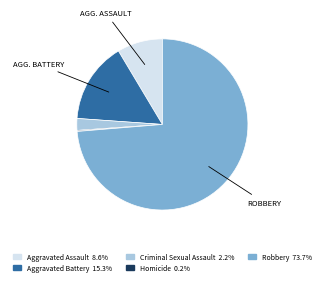

Does Robbery 73.7% represent more than half of the total?

Yes